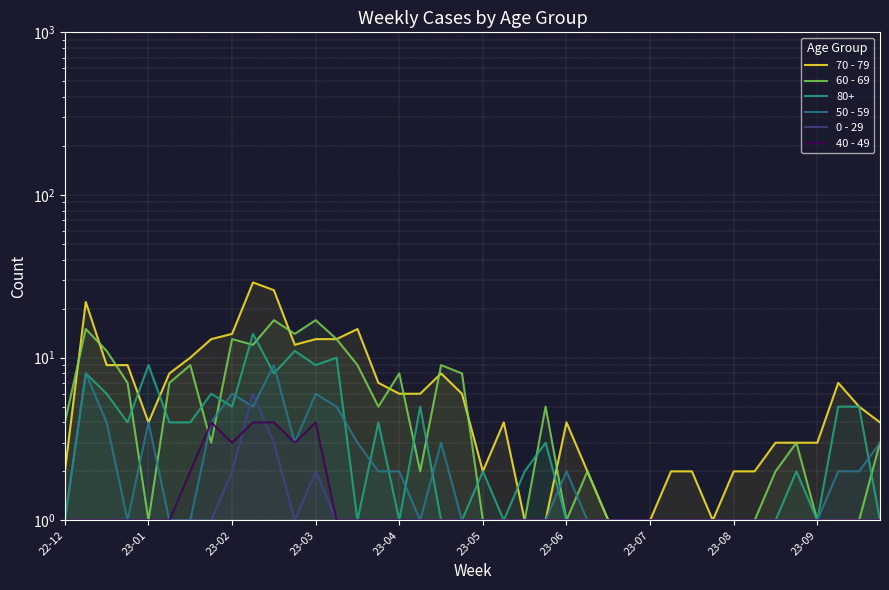

True or false: 70 - 79 and 40 - 49 cross at least once.

False